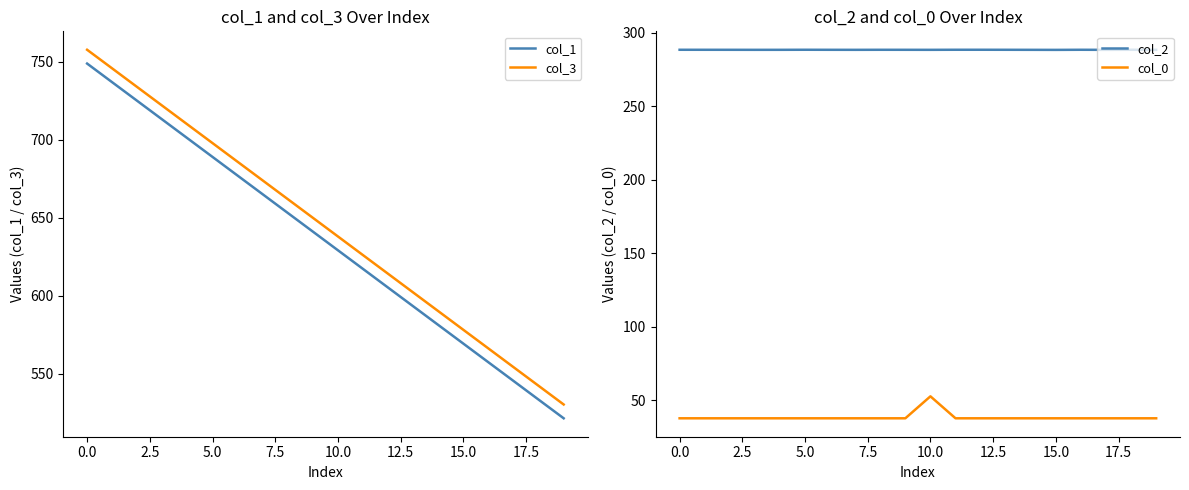

Is the value of col_1 at 14 greater than the value of col_0 at 14?

Yes